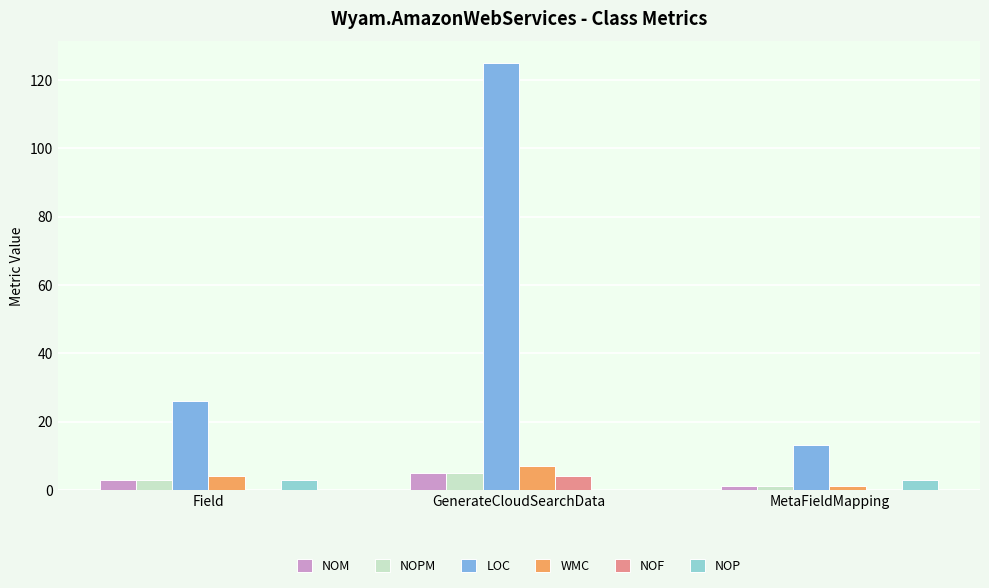

Reading left to right, list all the values displayed in this chart.

NOM: 3	5	1
NOPM: 3	5	1
LOC: 26	125	13
WMC: 4	7	1
NOF: 0	4	0
NOP: 3	0	3